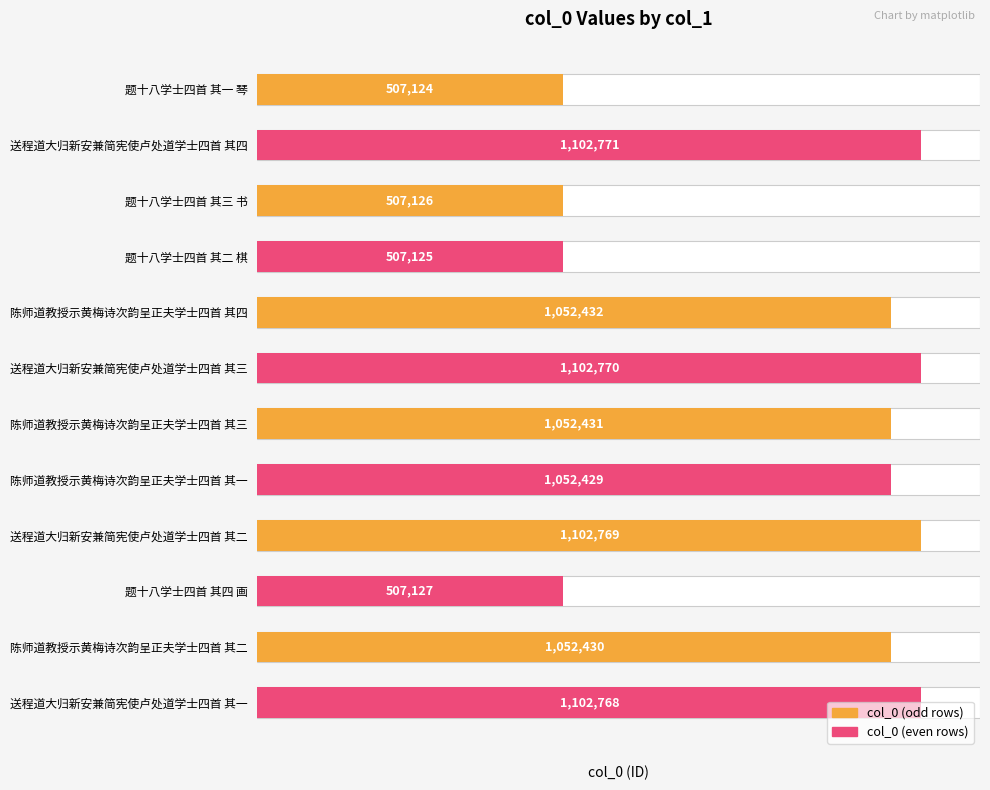

Rank the categories by value from lowest to highest.

题十八学士四首 其一 琴, 题十八学士四首 其二 棋, 题十八学士四首 其三 书, 题十八学士四首 其四 画, 陈师道教授示黄梅诗次韵呈正夫学士四首 其一, 陈师道教授示黄梅诗次韵呈正夫学士四首 其二, 陈师道教授示黄梅诗次韵呈正夫学士四首 其三, 陈师道教授示黄梅诗次韵呈正夫学士四首 其四, 送程道大归新安兼简宪使卢处道学士四首 其一, 送程道大归新安兼简宪使卢处道学士四首 其二, 送程道大归新安兼简宪使卢处道学士四首 其三, 送程道大归新安兼简宪使卢处道学士四首 其四